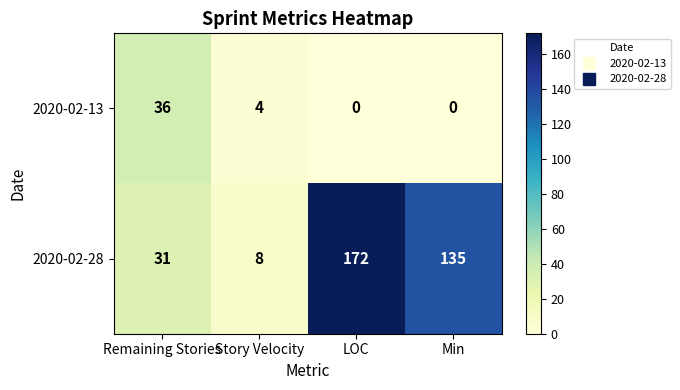

What is the spread (max minus min) of values at Remaining Stories?

5